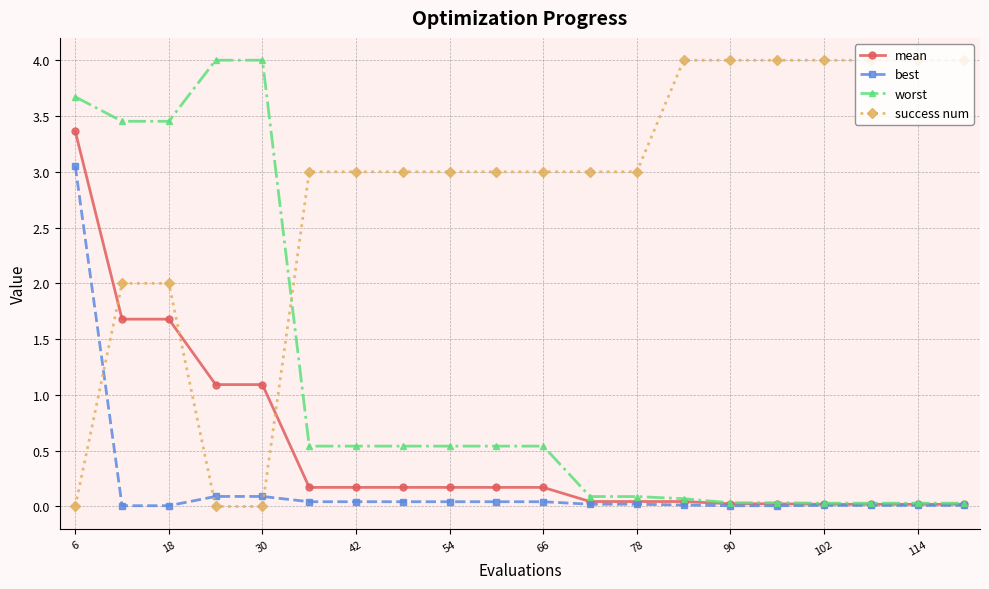

What are all the series names shown in the legend?

mean, best, worst, success num